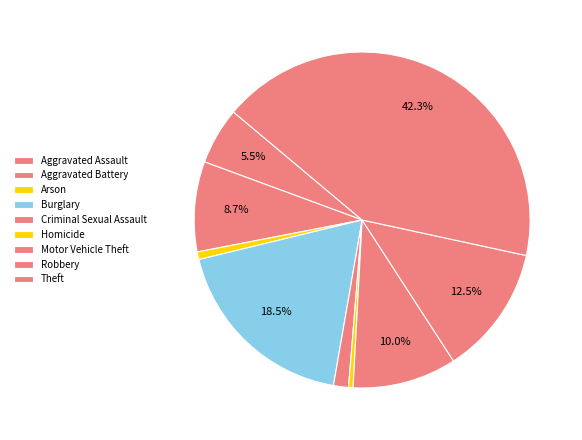

What percentage is the Robbery slice, to the nearest percent?

12%